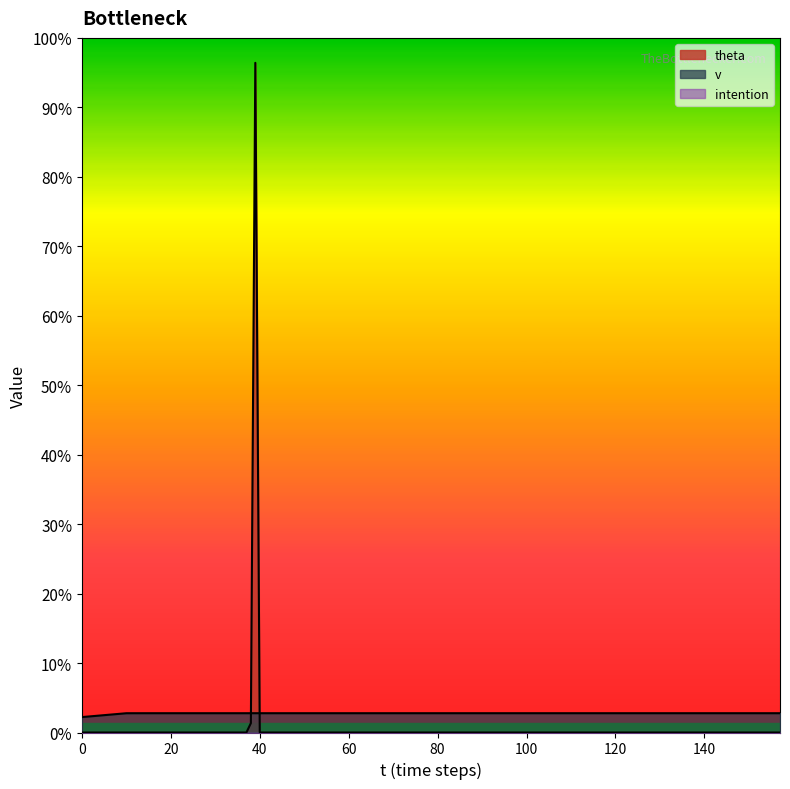

True or false: intention and theta intersect in this chart.

False